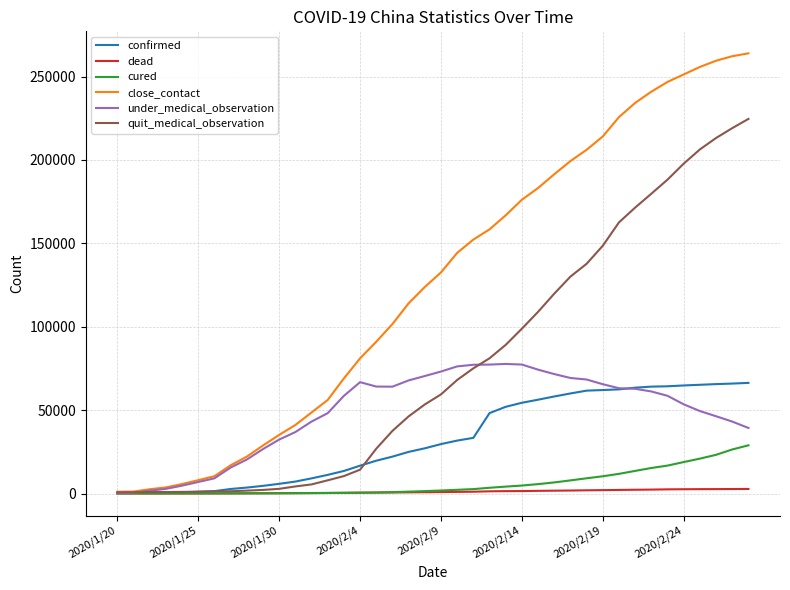

What is the difference between the maximum and minimum values in the confirmed series?

66067